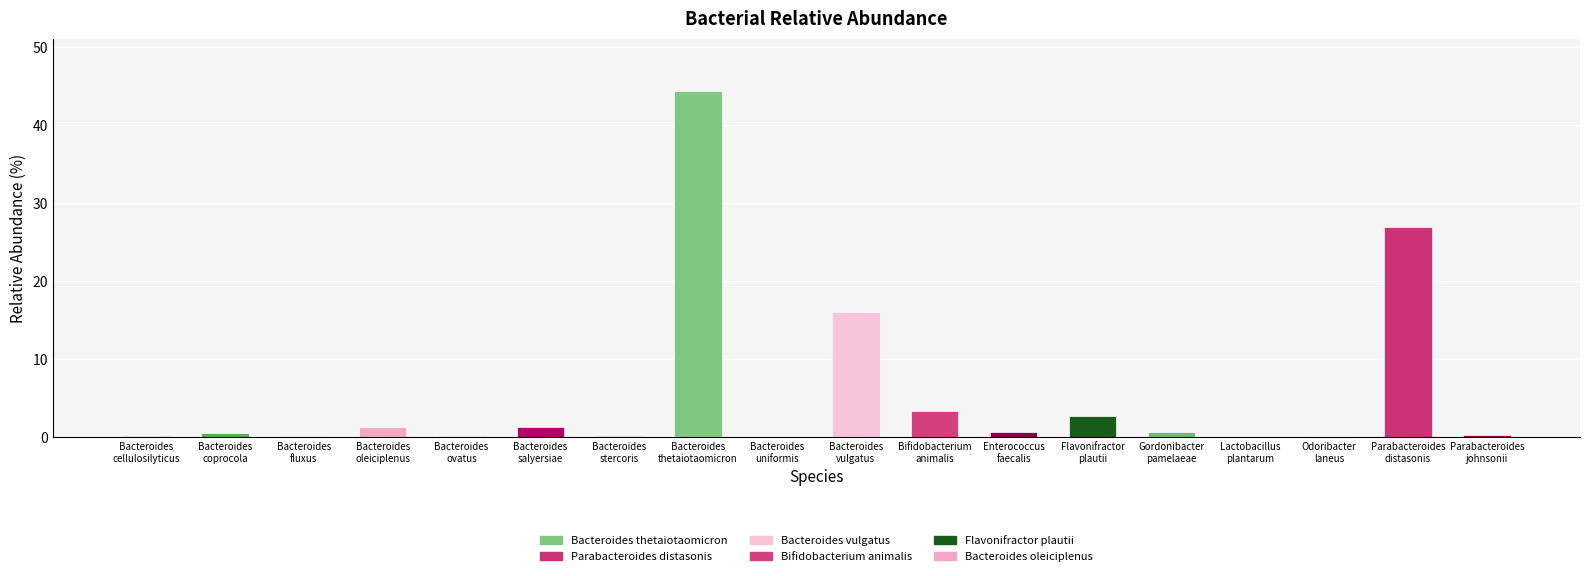

What is the sum of all values?

100.0